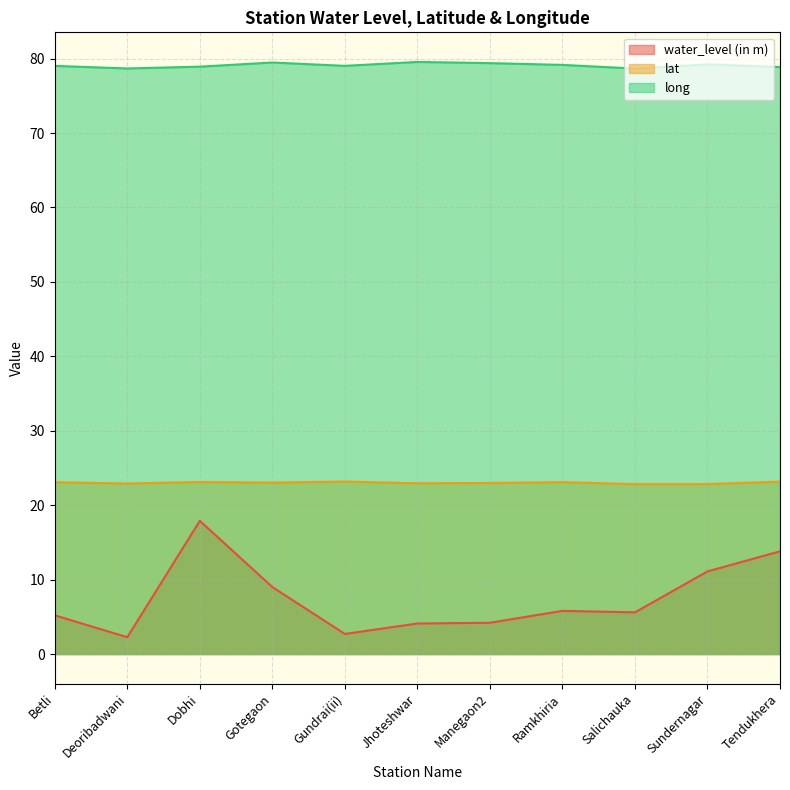

What is the total value across all series at Deoribadwani?

103.9